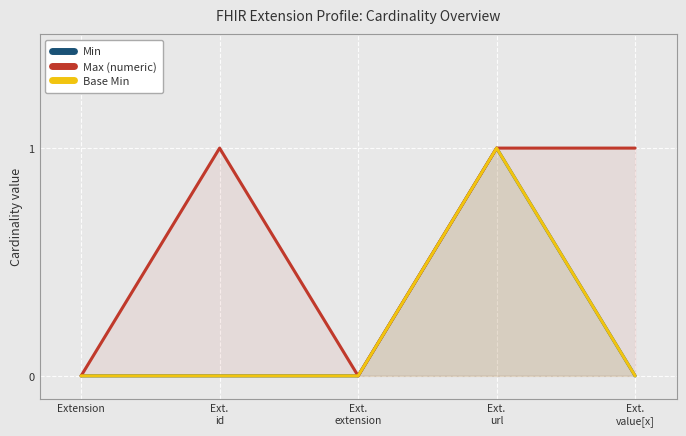

What position from the left is Ext.
value[x]?

5